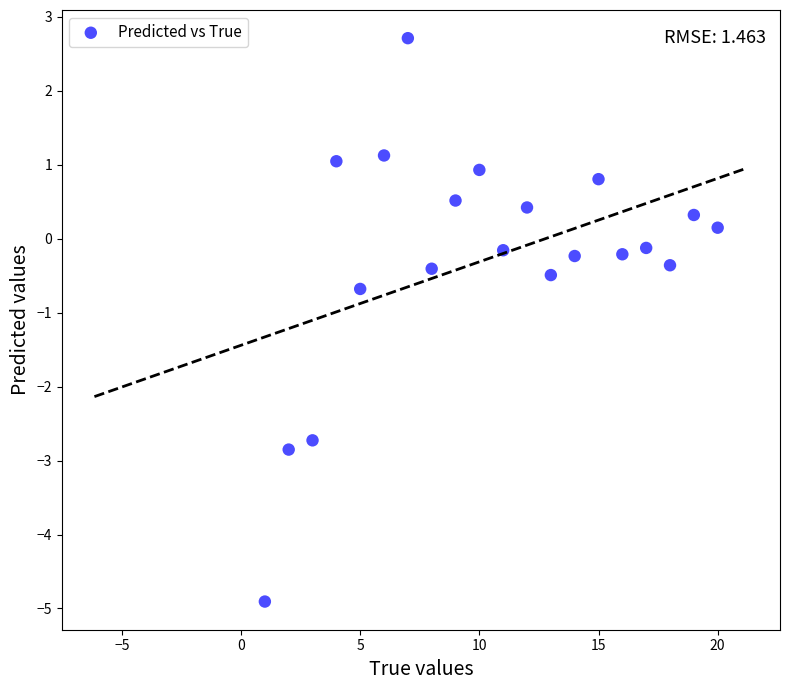

What Y value in the scatter plot is closest to -1?

-0.7